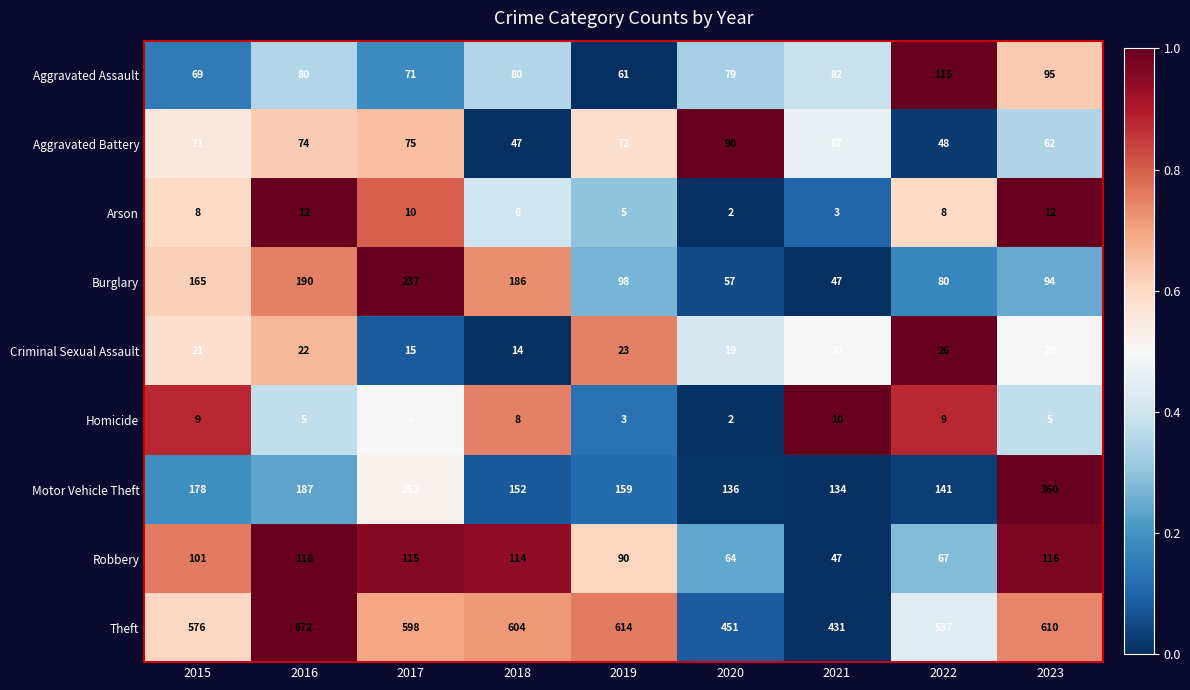

What is the greatest value displayed?

672